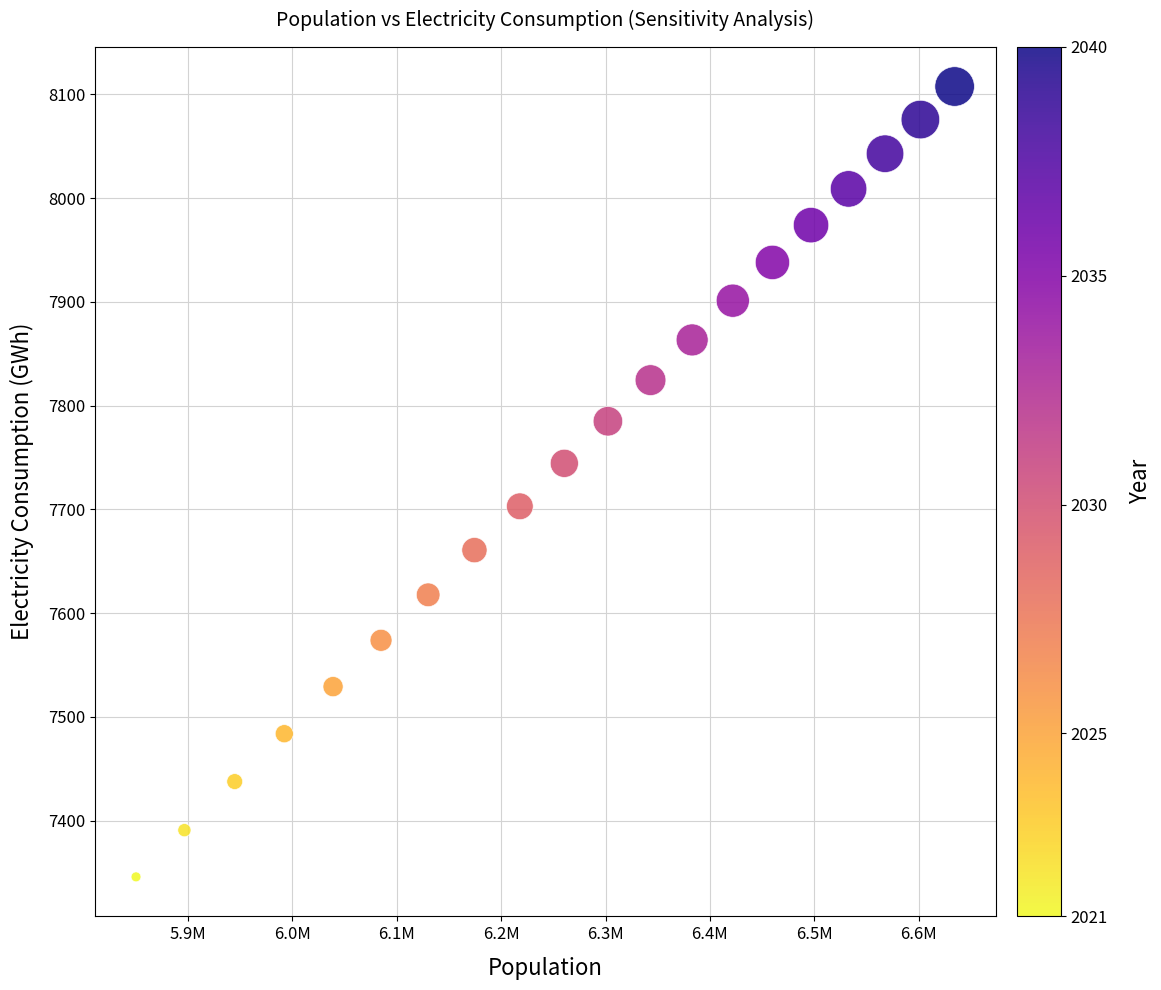

What is the range of Y values (max minus min)?

761.8